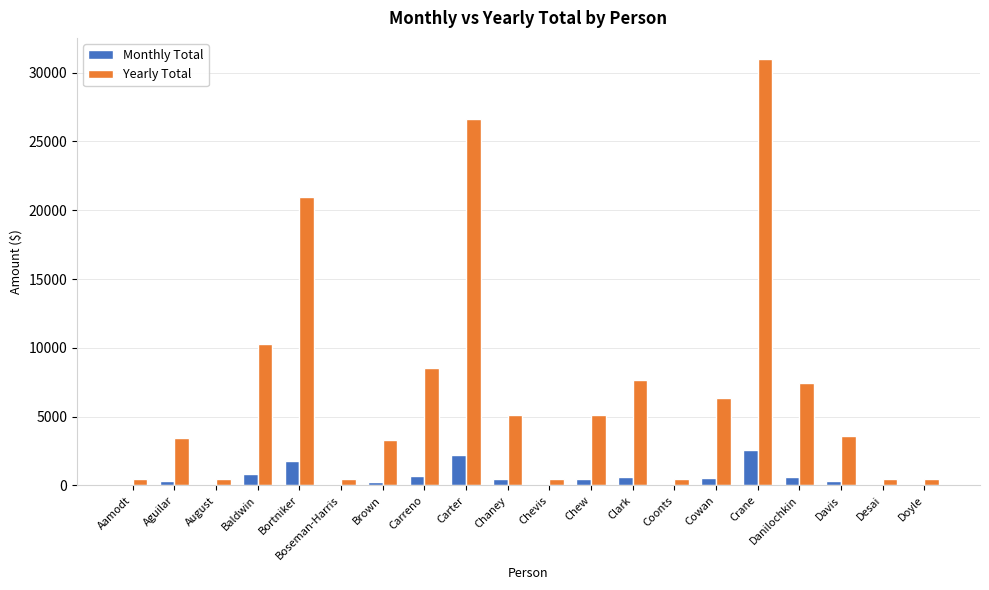

Read the Monthly Total value at August.

40.0